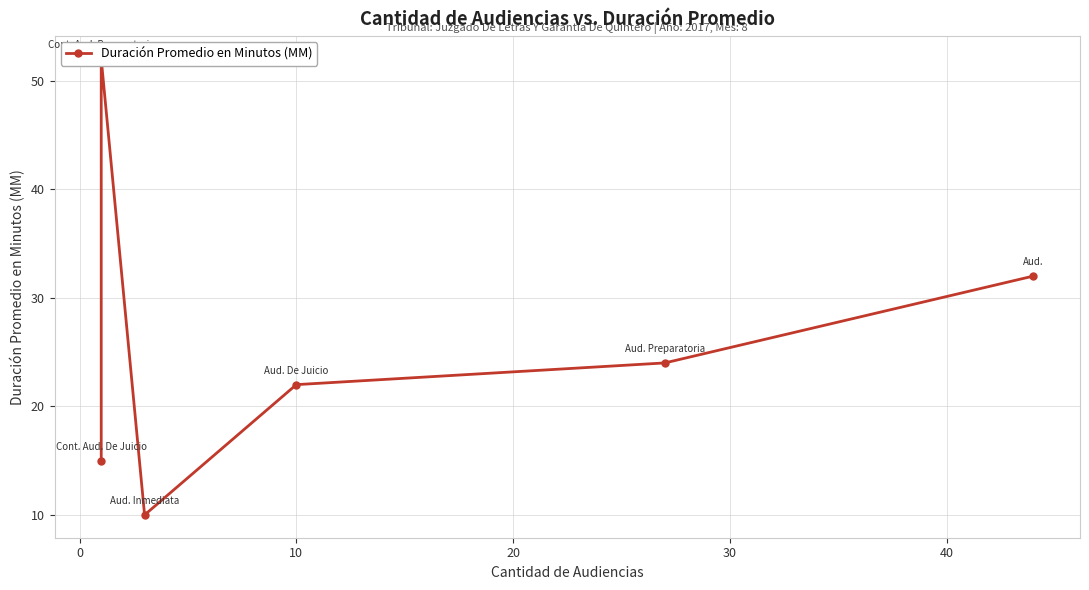

How many points are higher than both their immediate neighbors (excluding endpoints)?

1